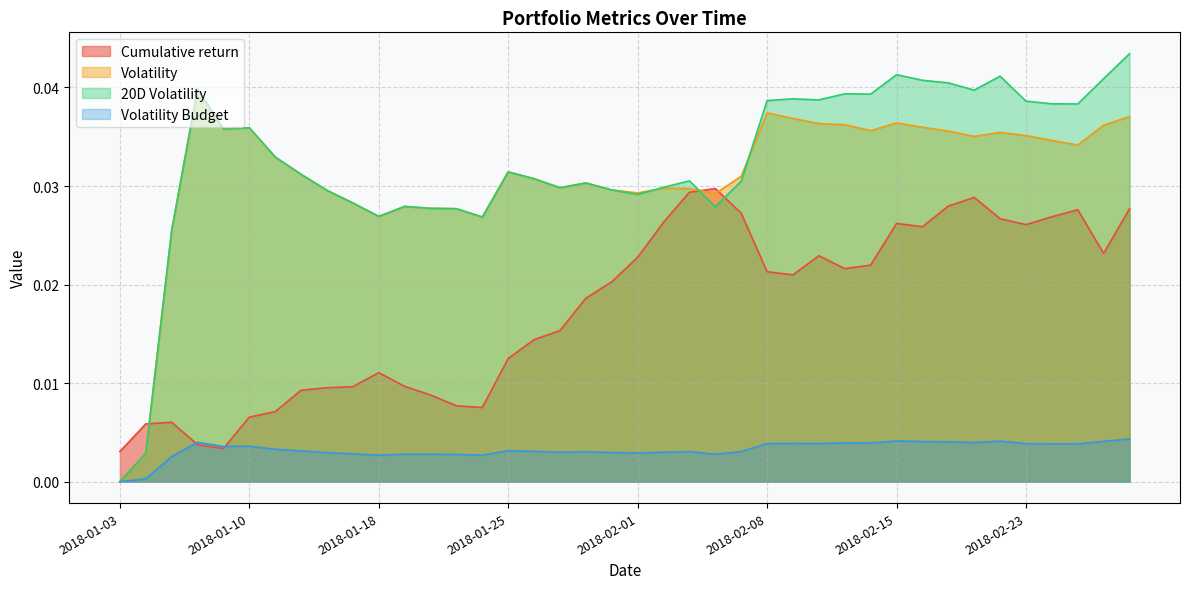

How many times do 20D Volatility and Volatility cross each other?

3